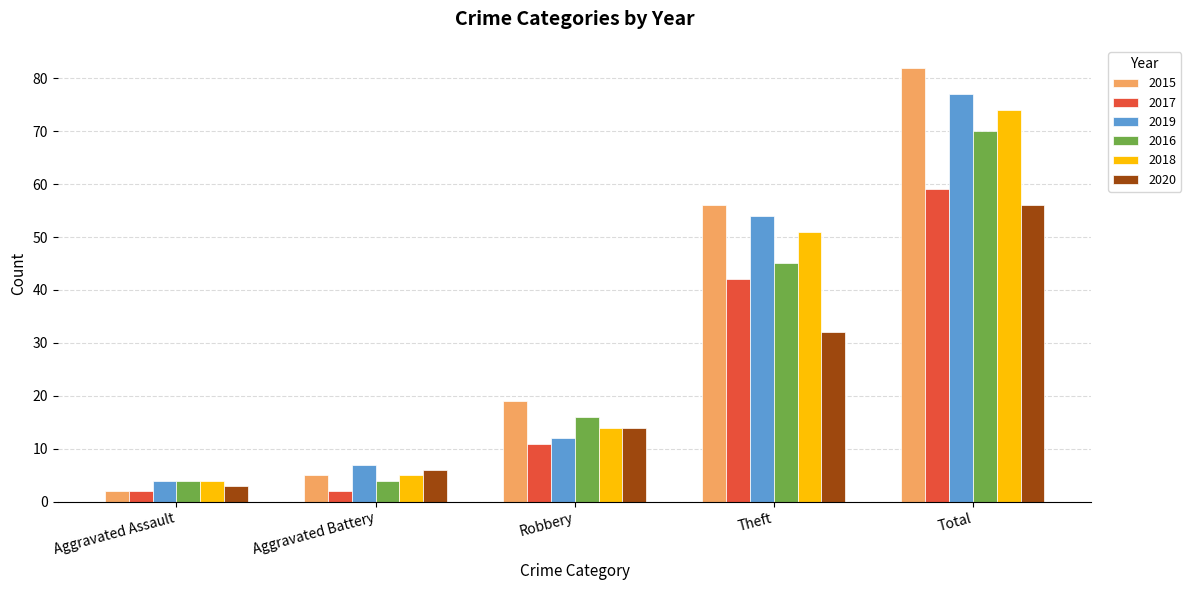

How many groups of bars are there?

5